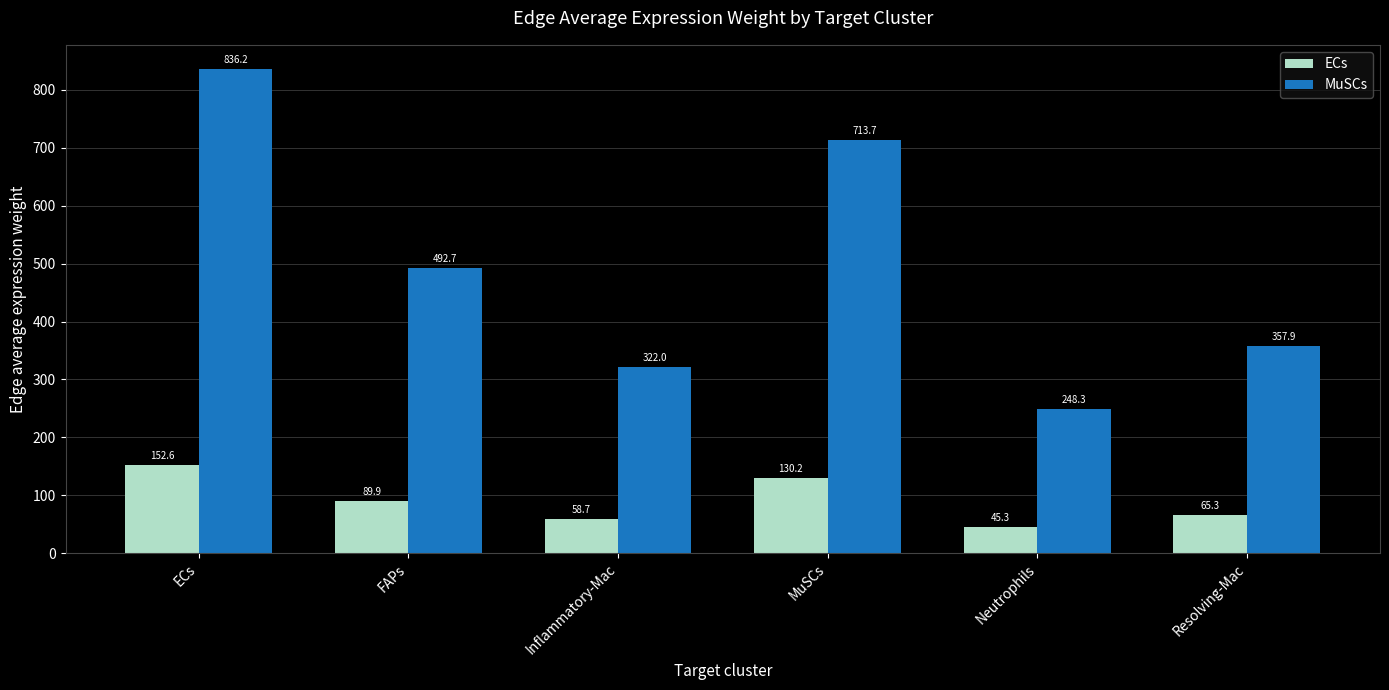

What is the label of the 1st bar from the left?

ECs